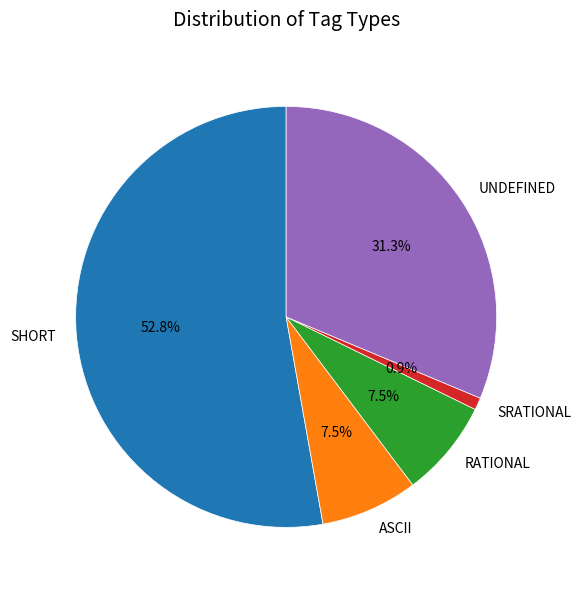

Count the number of slices in the pie.

5